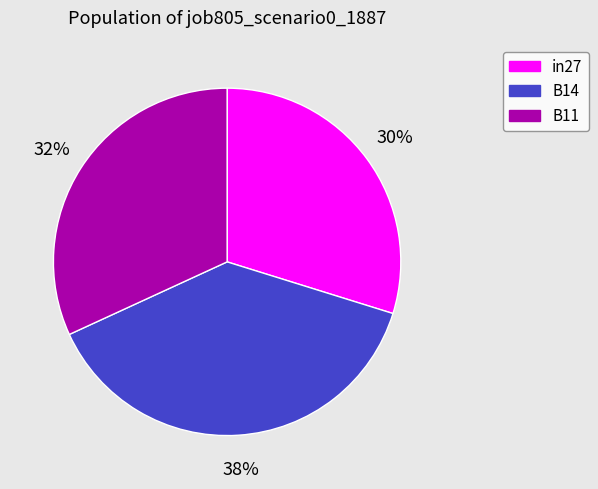

What is the smallest slice in the pie chart?

in27